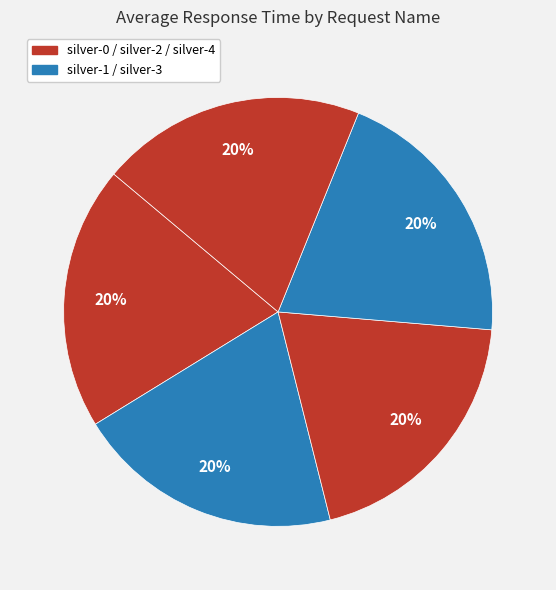

To the nearest percent, what is the average slice percentage?

20%